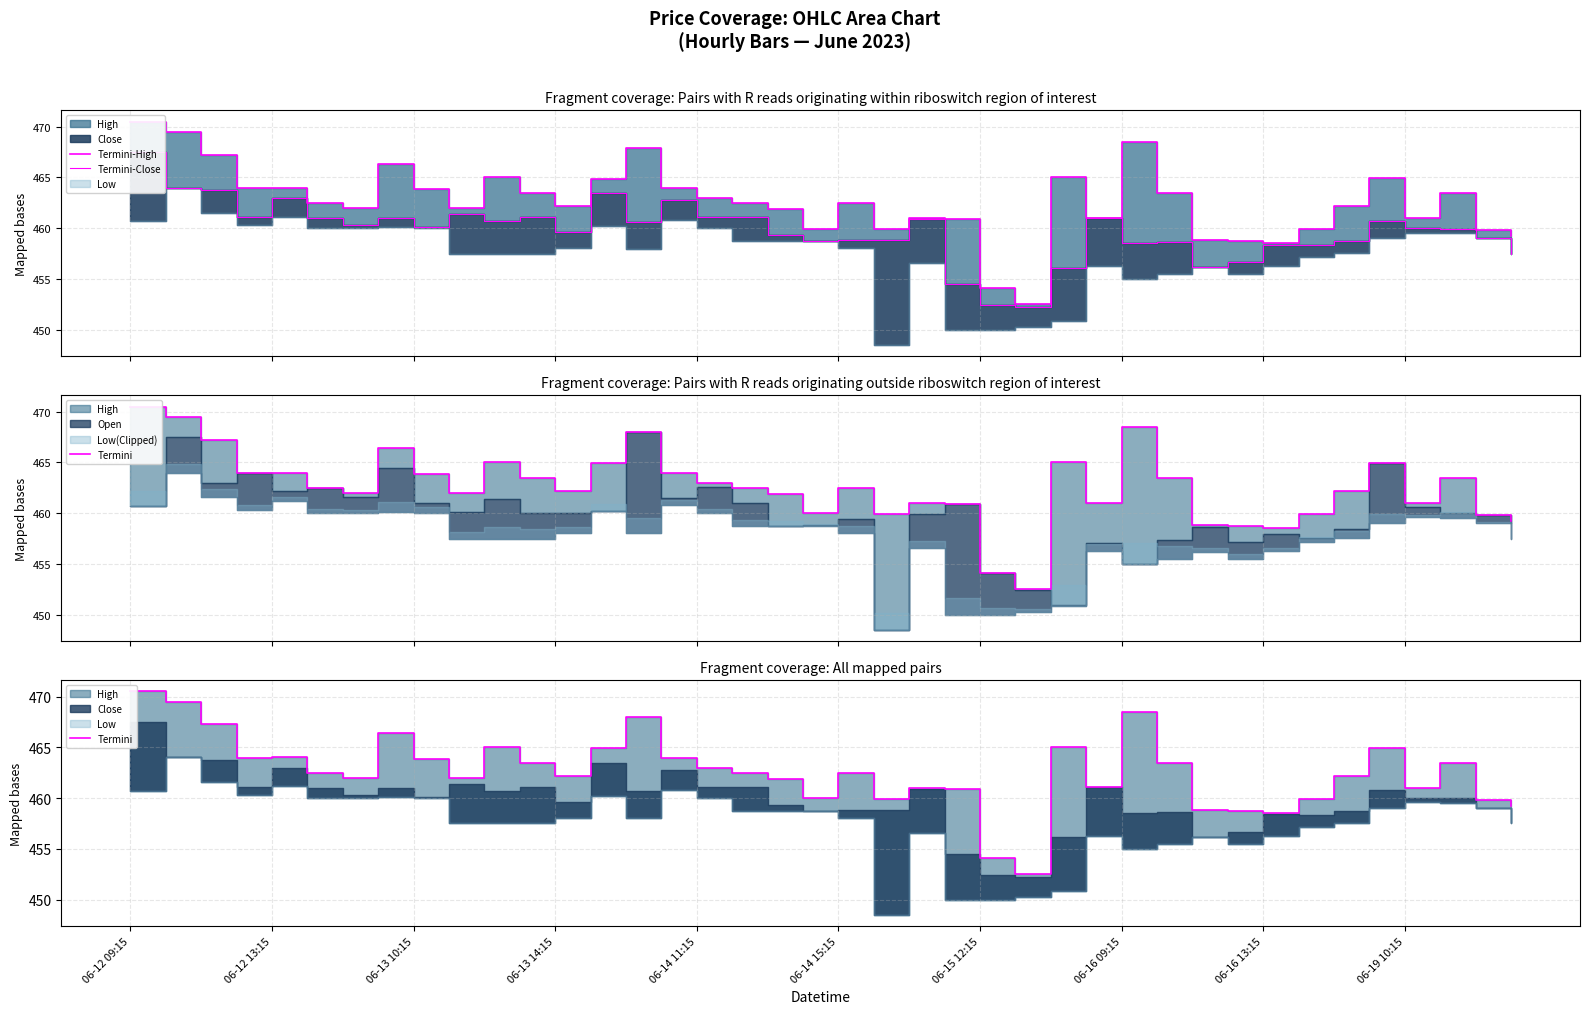

True or false: Termini-Close has more than 0 points higher than both neighbors.

True